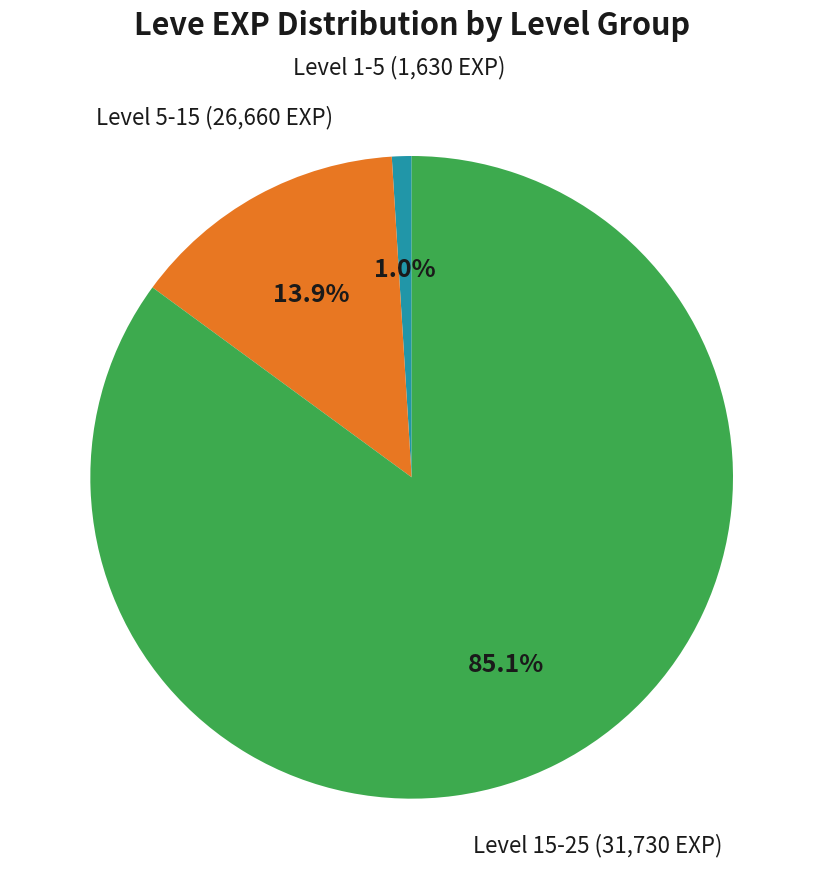

Is there a majority slice in this chart?

Yes